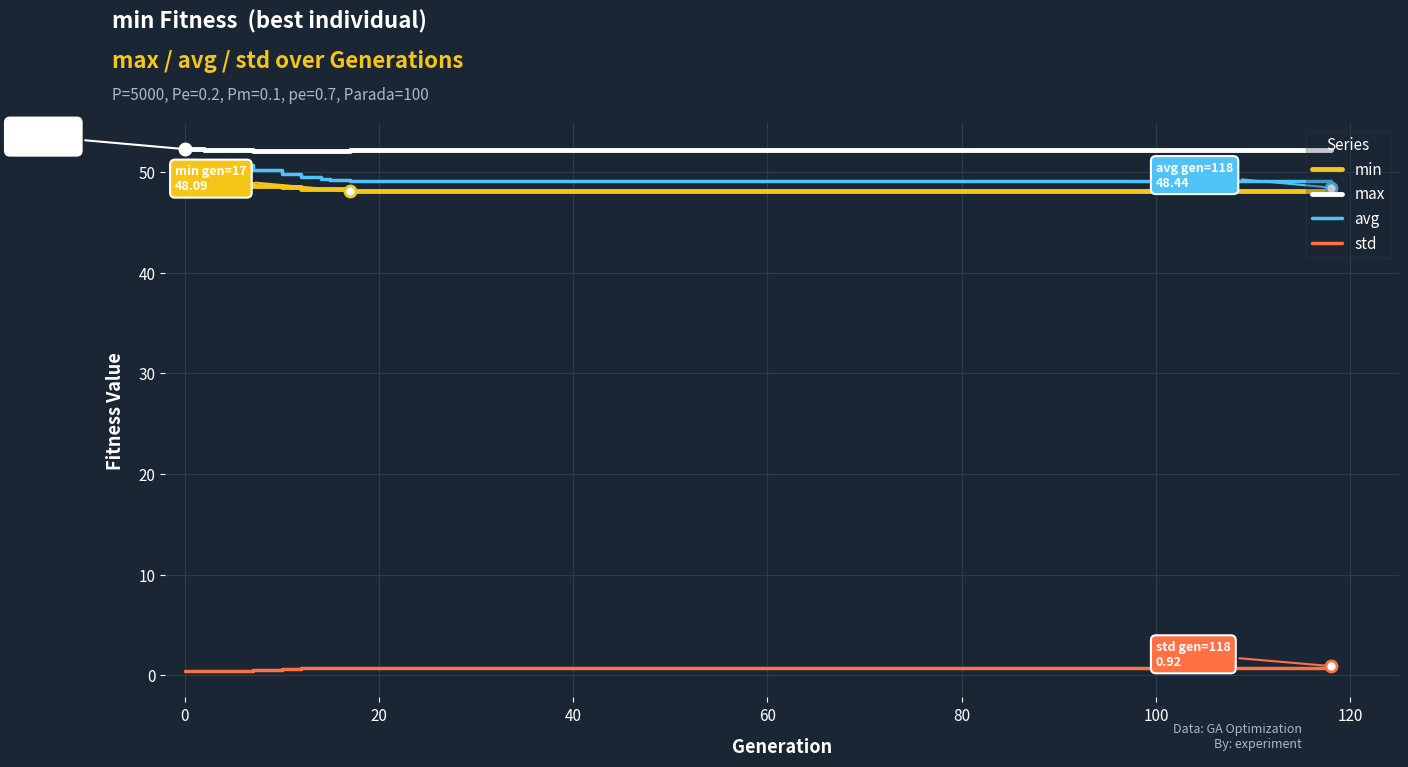

True or false: max and std intersect in this chart.

False